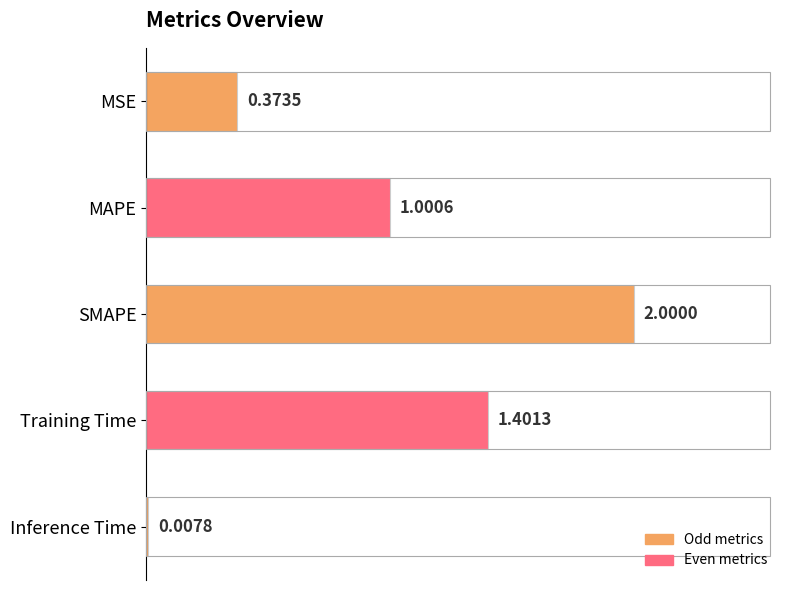

At which category does the chart reach its peak across all series?

SMAPE